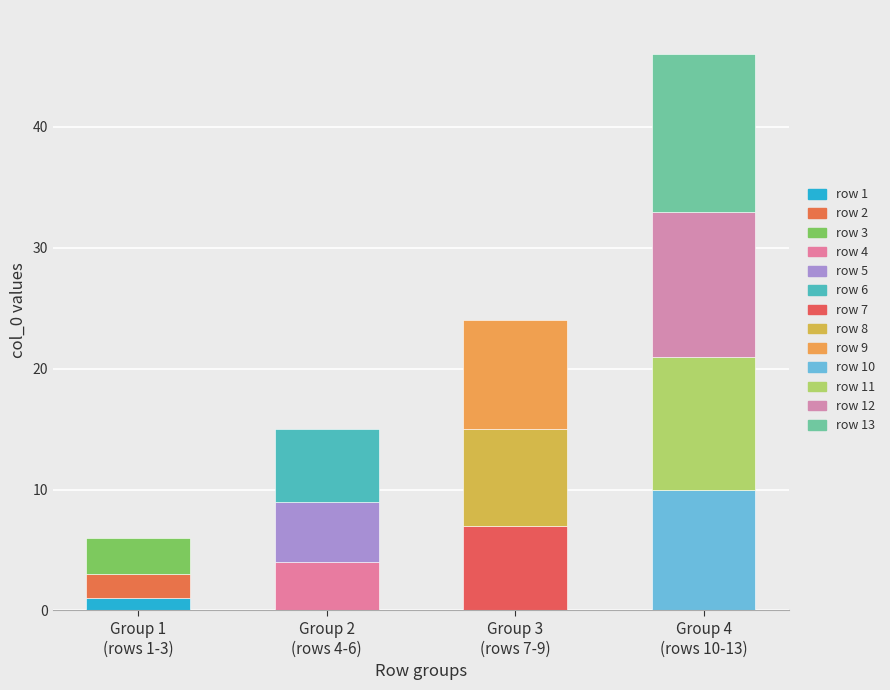

What is the change in value from 3 to 10?

+7